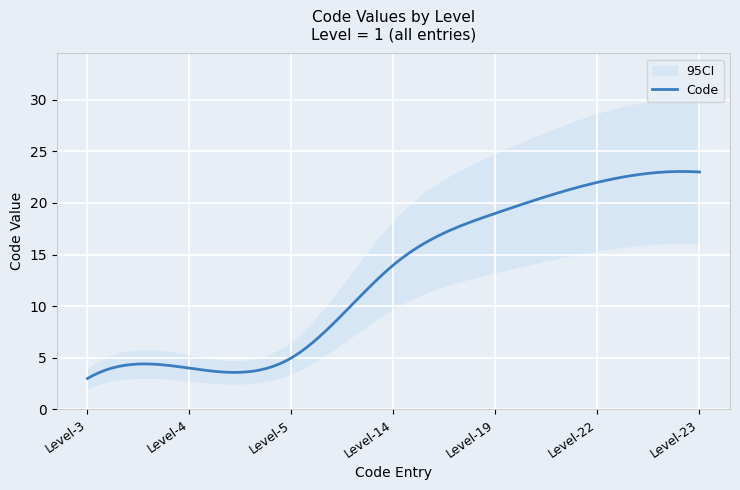

What is the maximum value shown in the chart?

23